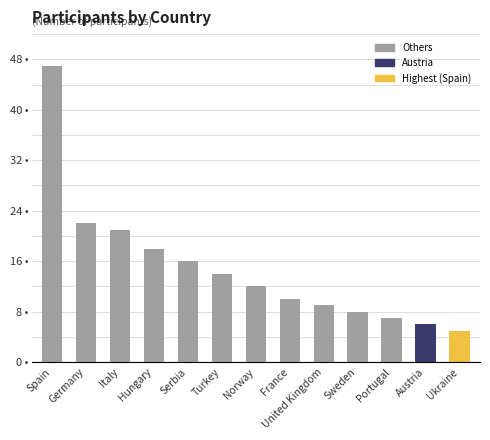

What is the sum of all values?

195